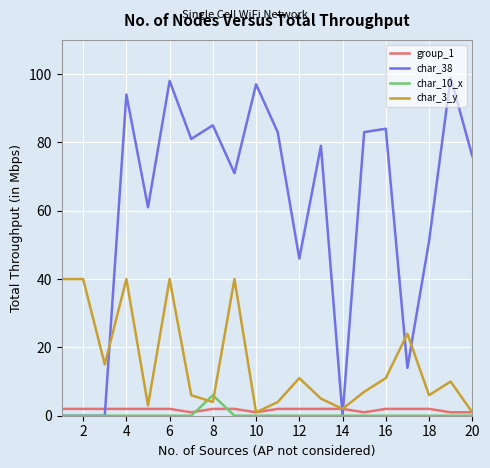

Which series has the widest spread of values?

char_38